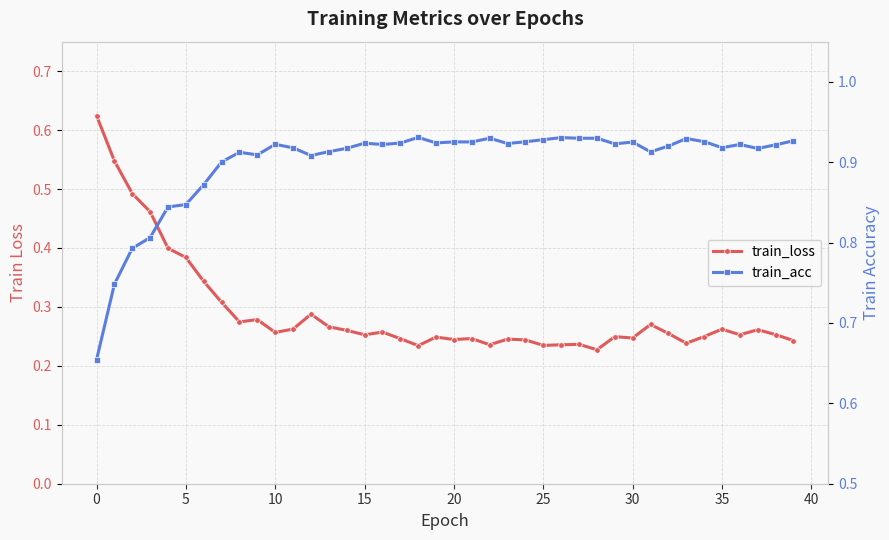

How many data points does each series have?

40